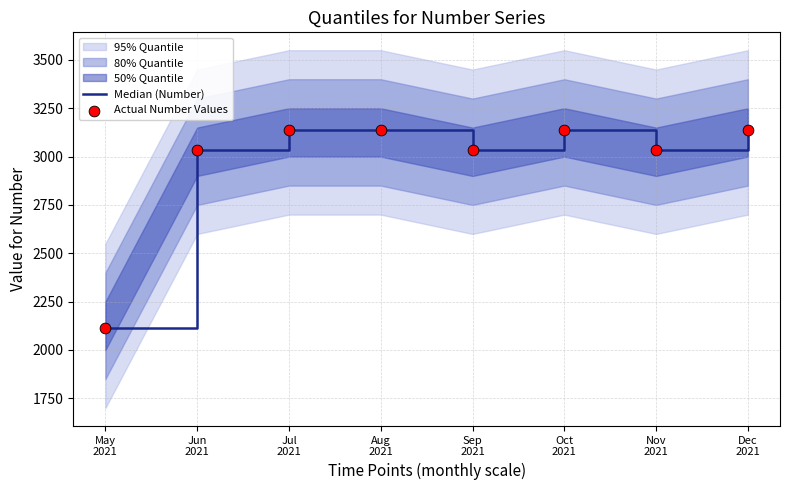

What is the highest value of the Median (Number) series?

3136.4